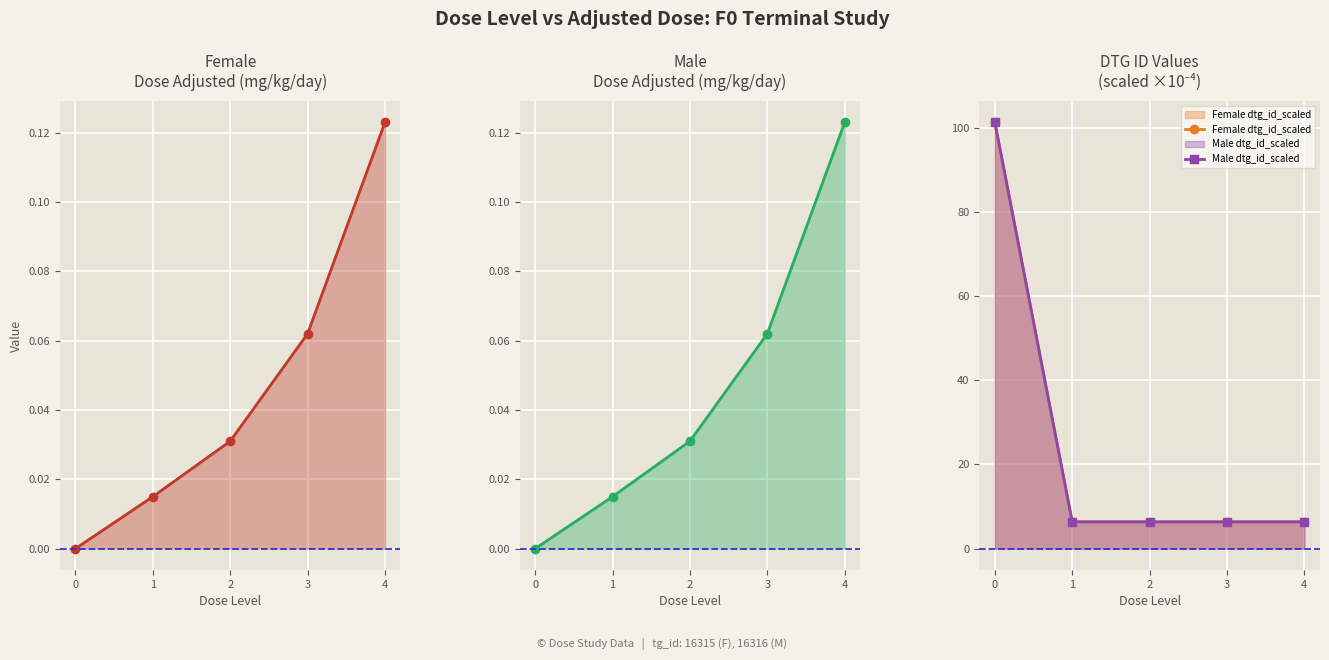

What is the difference between the Male dtg_id_scaled values at 0 and 4?

94.9